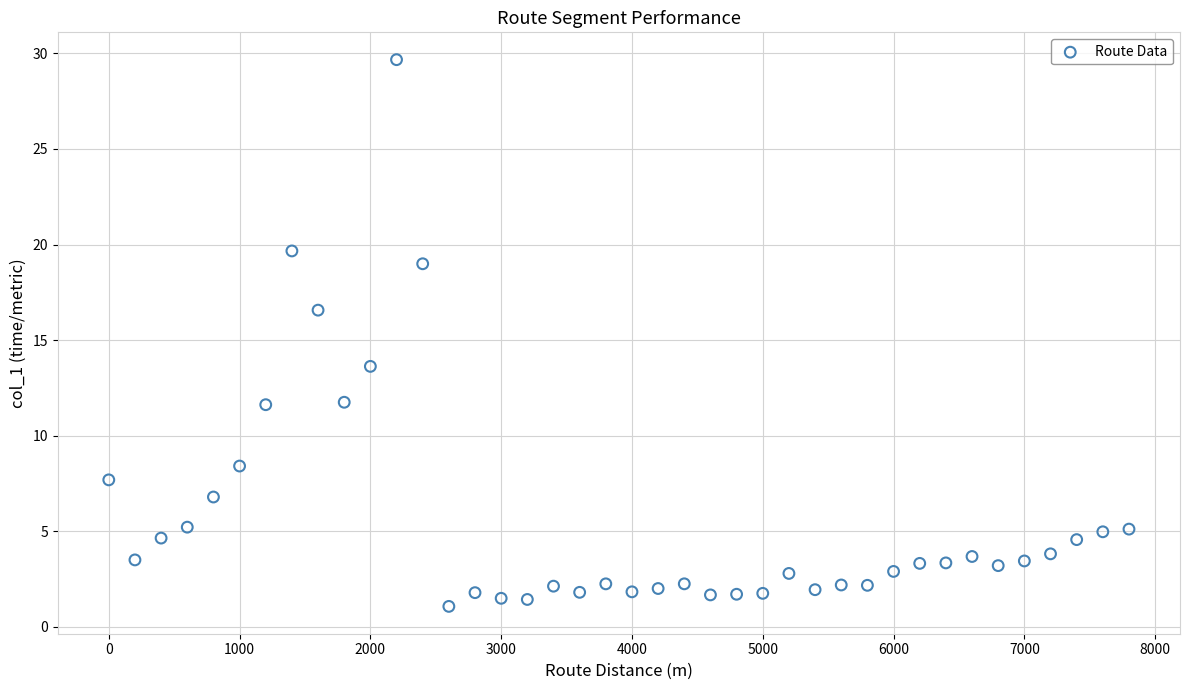

What is the range of X values (max minus min)?

7800.0